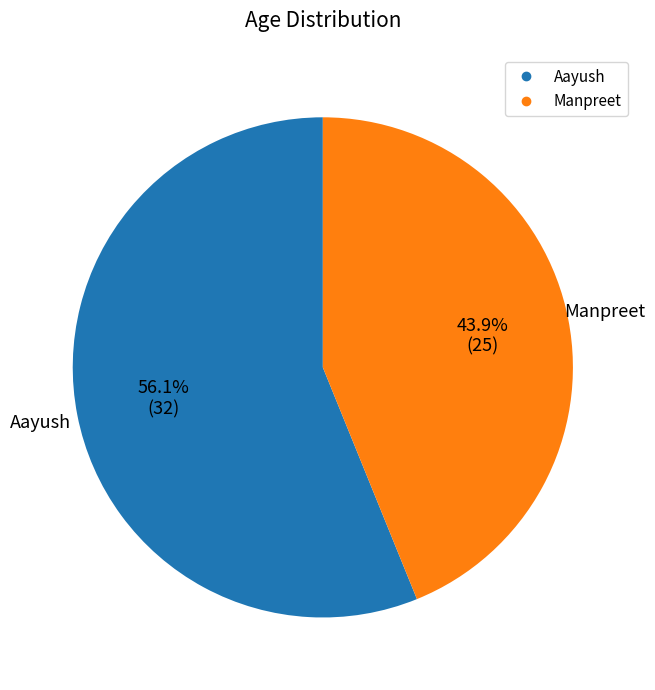

Combined, do Aayush and Manpreet account for over 50%?

Yes